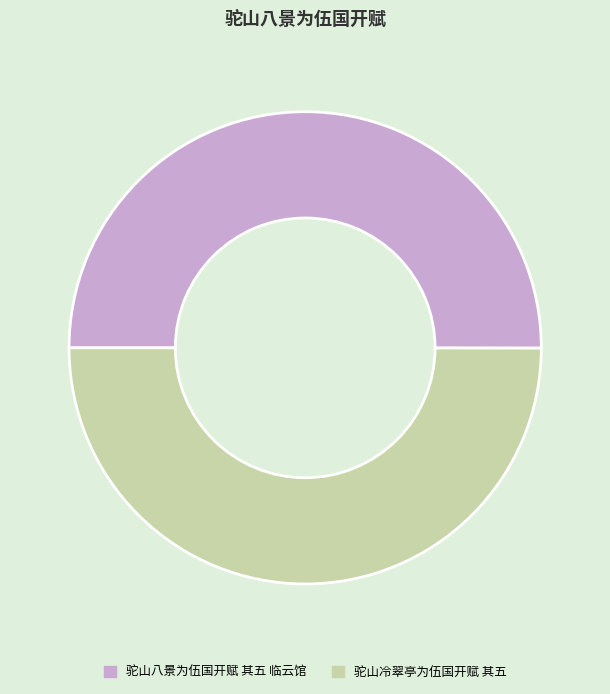

The 驼山冷翠亭为伍国开赋 其五 slice represents 50% of the pie. True or false?

True